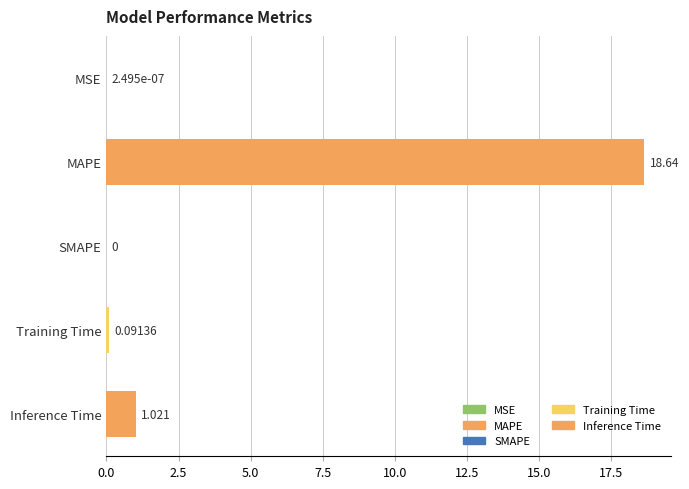

Which label corresponds to the largest value in the chart?

MAPE